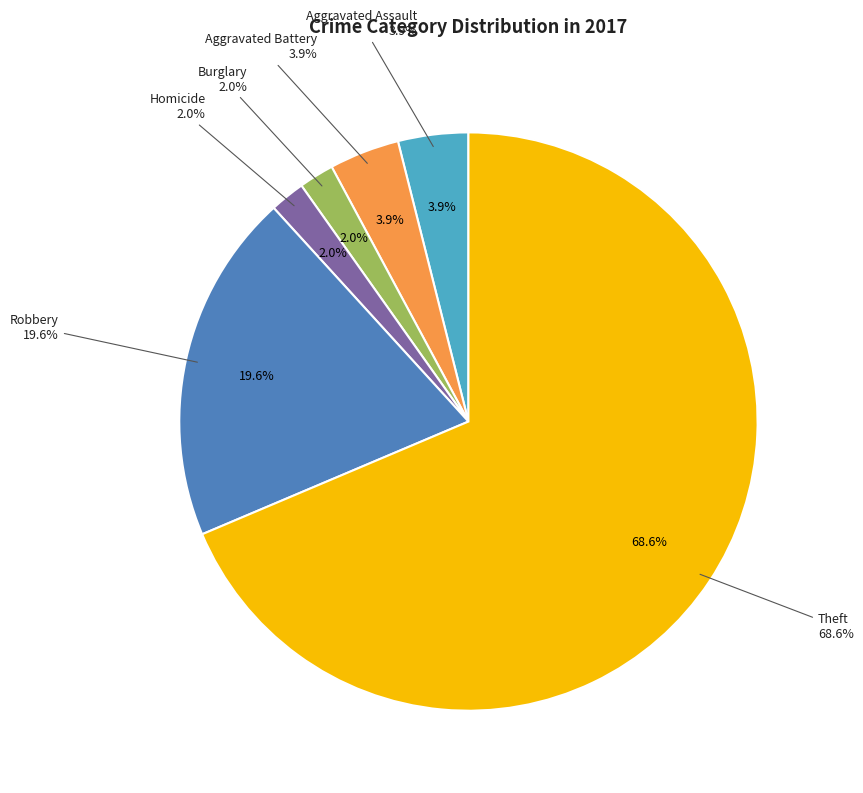

Is the sum of Burglary and Theft greater than half?

Yes